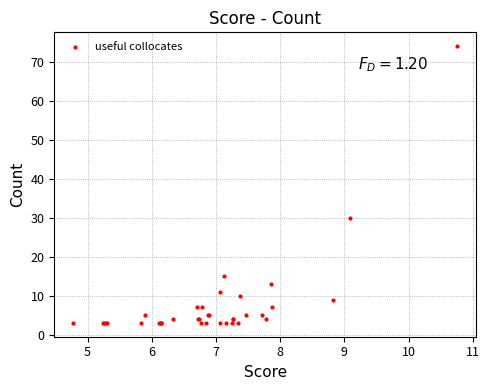

What Y value in the scatter plot is closest to 38?

30